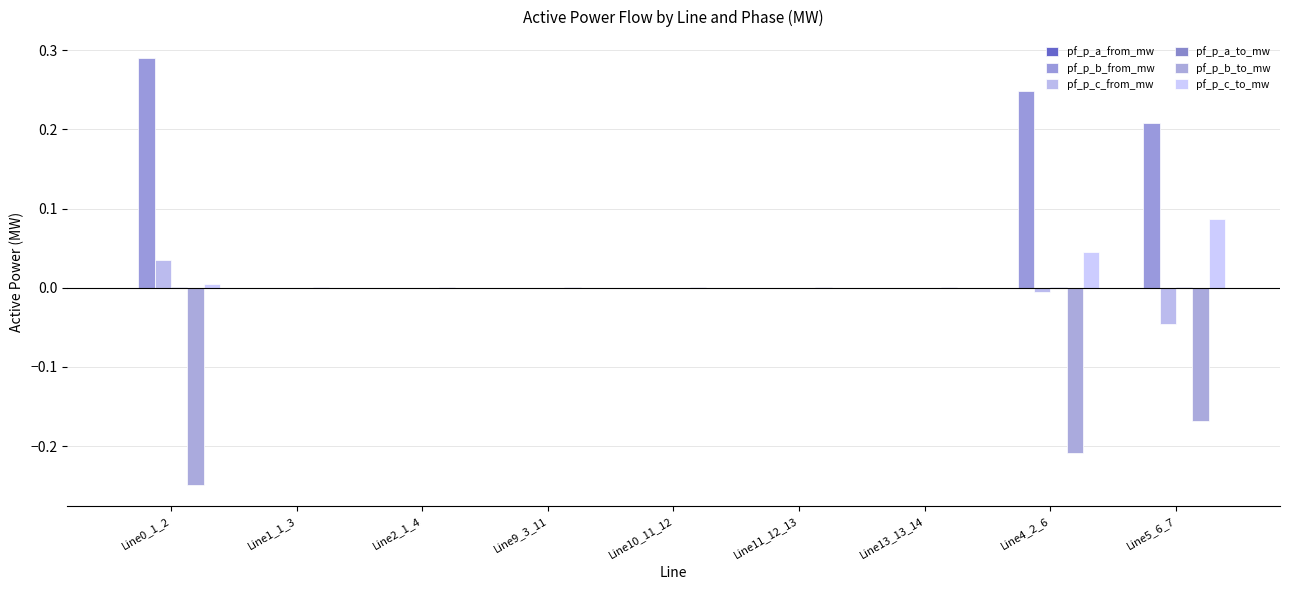

How many groups of bars are there?

9